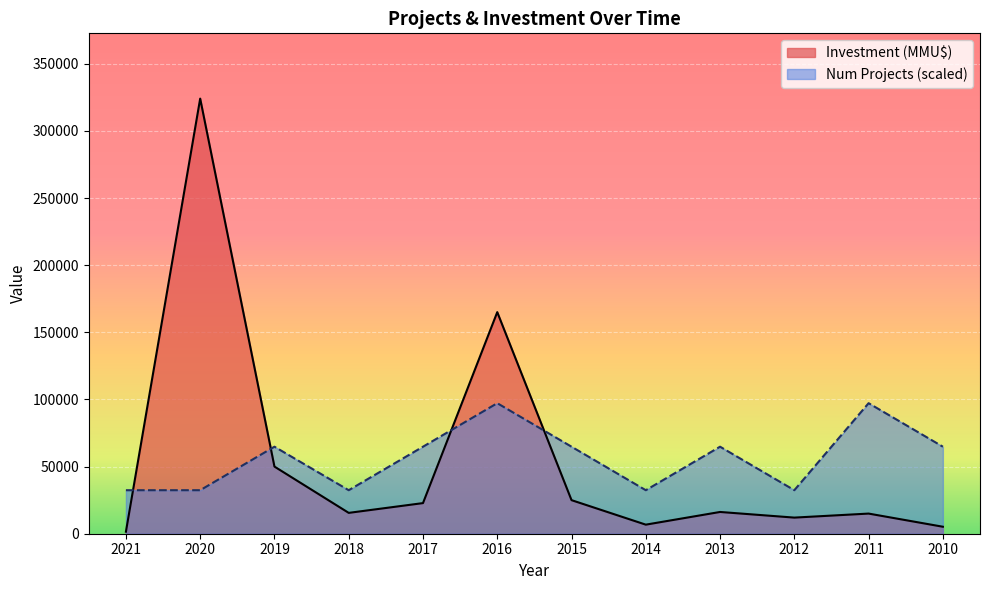

What is the lowest value of the Num Projects series?

32402